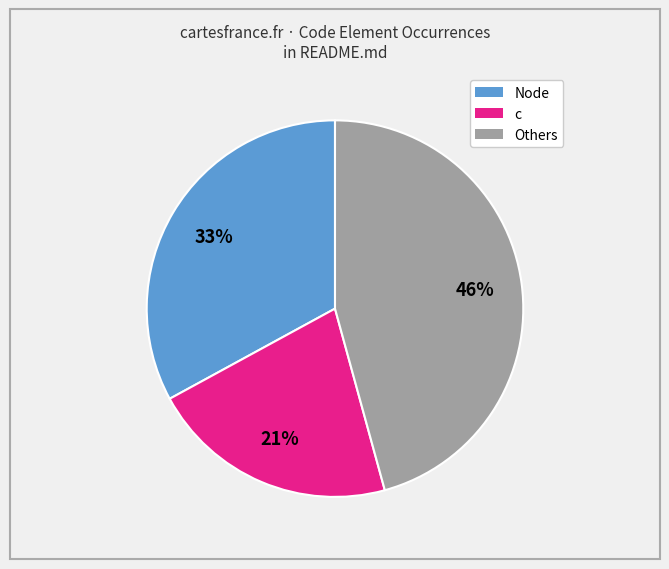

To the nearest percent, what is the average slice percentage?

33%